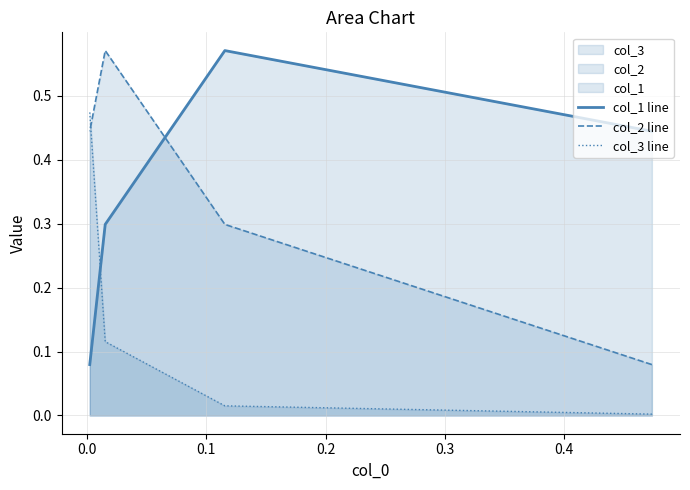

What position from the left is 0.0?

2